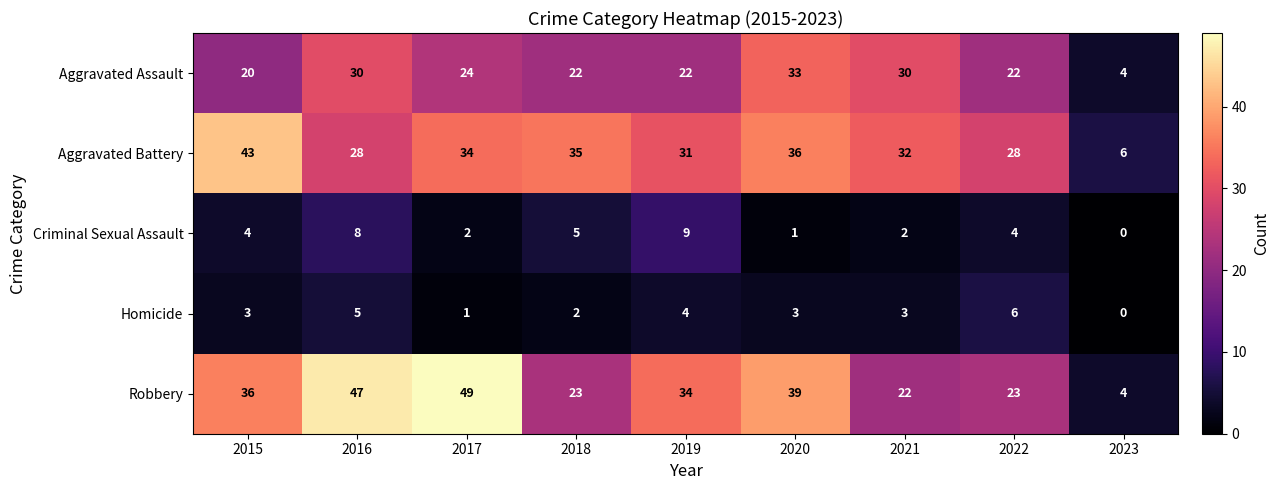

Which series changed the most between 2016 and 2022?

Robbery